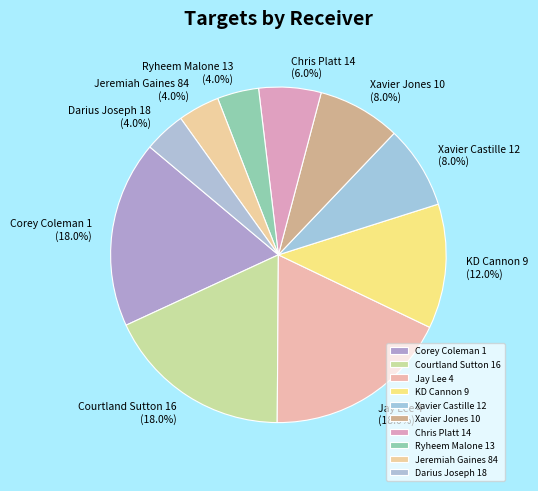

To the nearest percent, what is the difference between the largest and smallest slice percentages?

14%